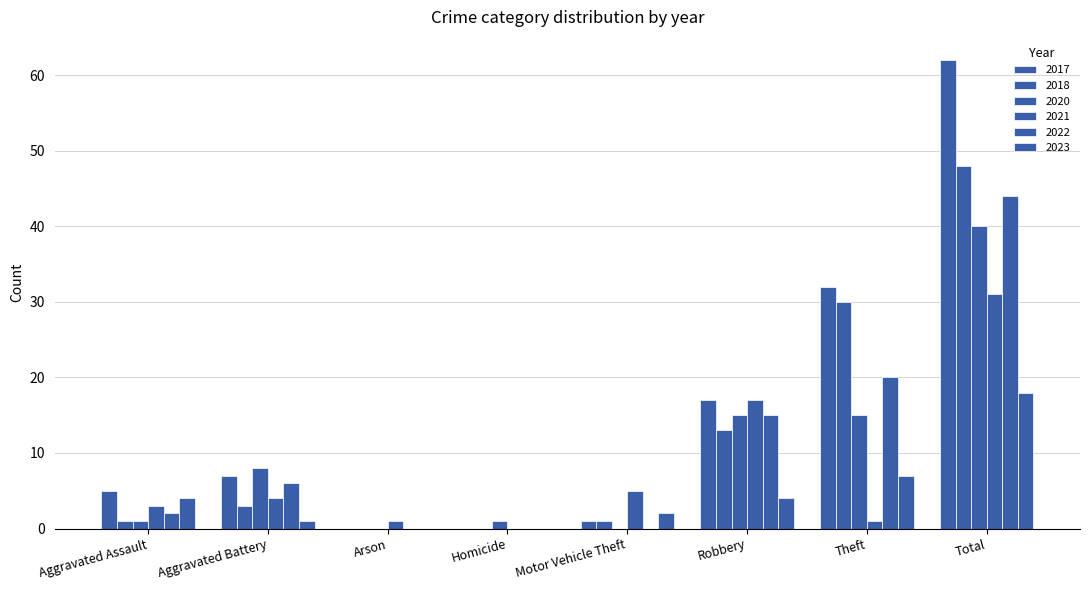

How many groups of bars are there?

8